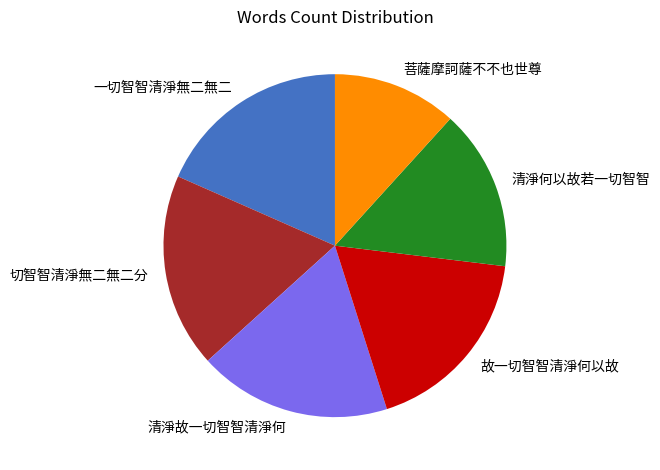

Which category has the smallest portion of the pie?

菩薩摩訶薩不不也世尊